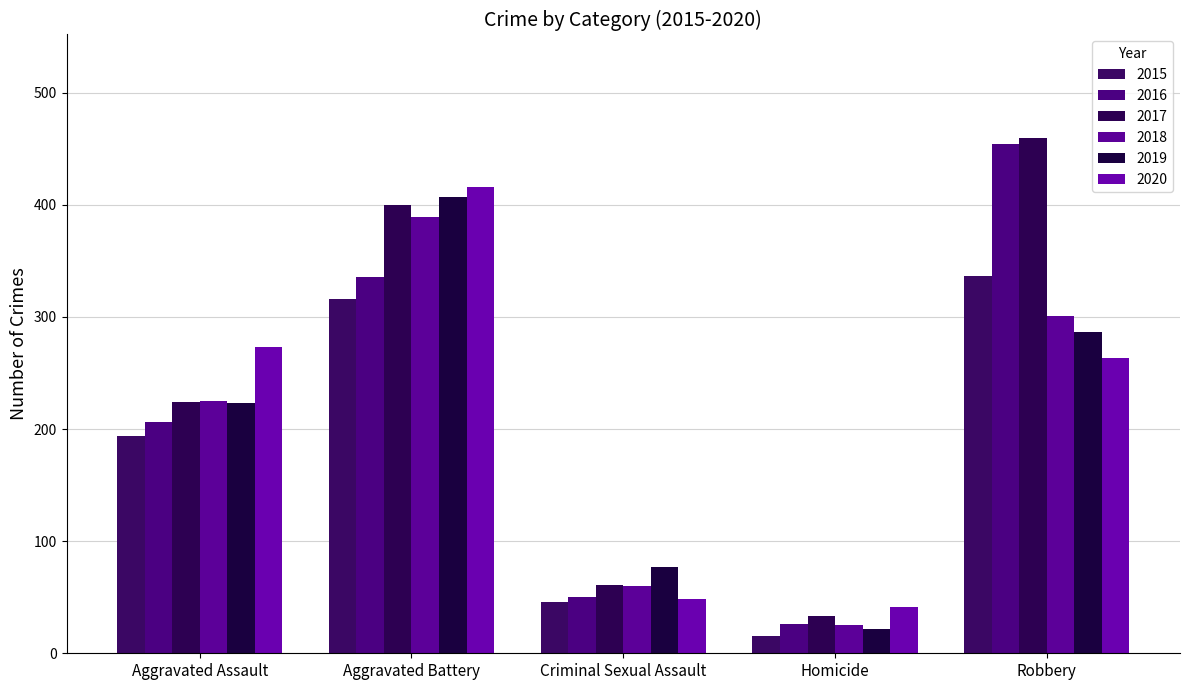

What is the label of the 5th bar from the left?

Robbery